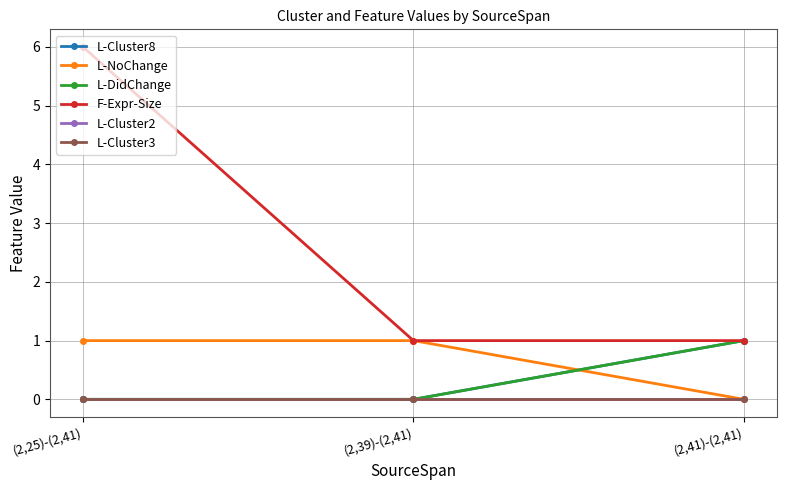

Is this an area chart (filled region under the line)?

No